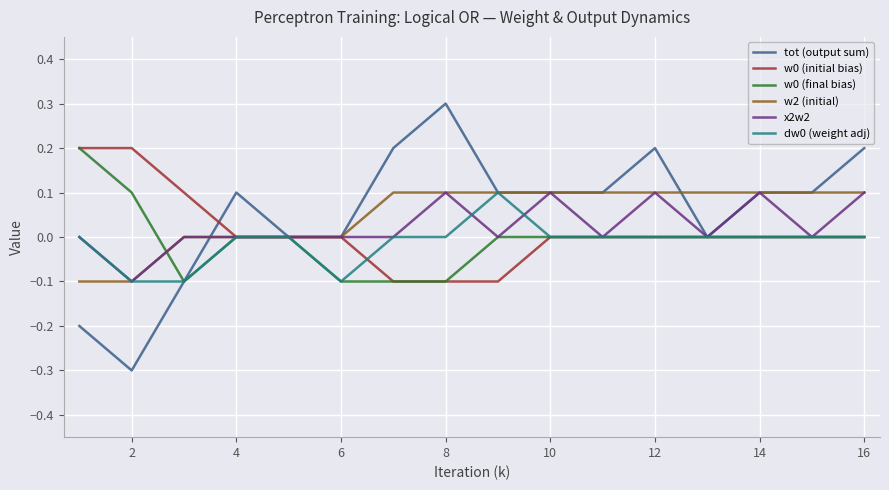

What is the greatest value displayed?

0.3